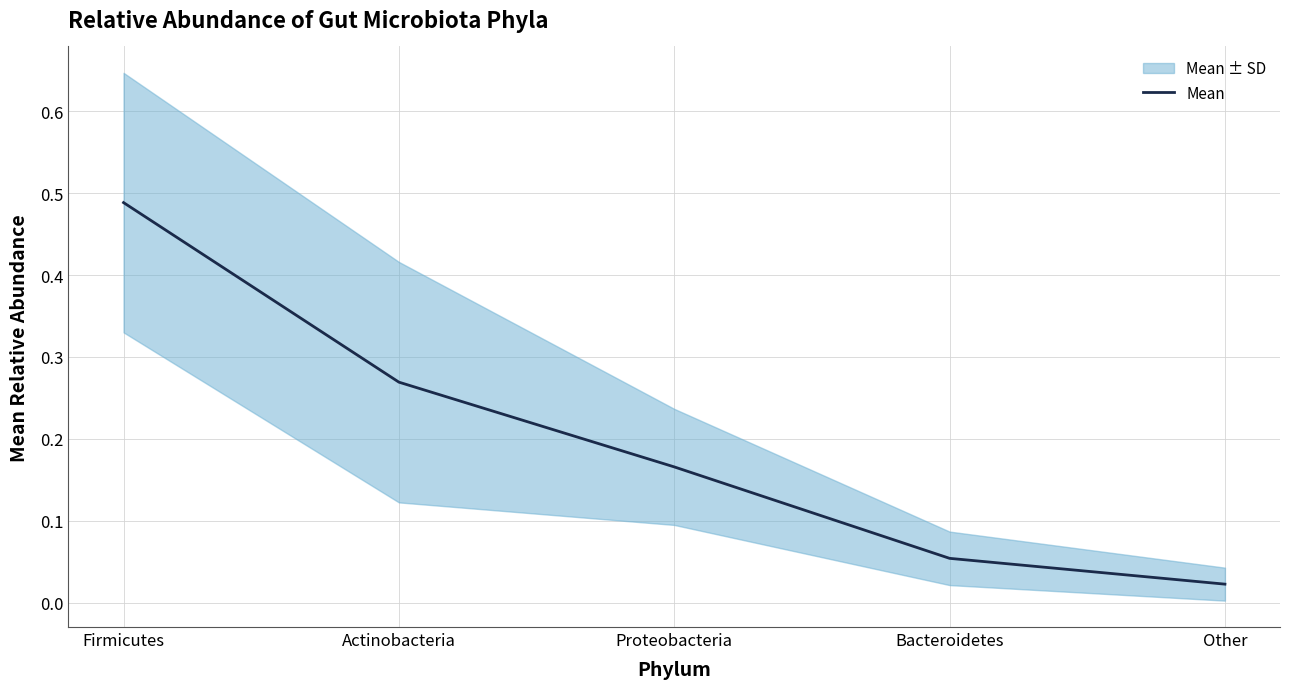

Reading left to right, extract all data points from this chart.

0.5	0.3	0.2	0.1	0.0